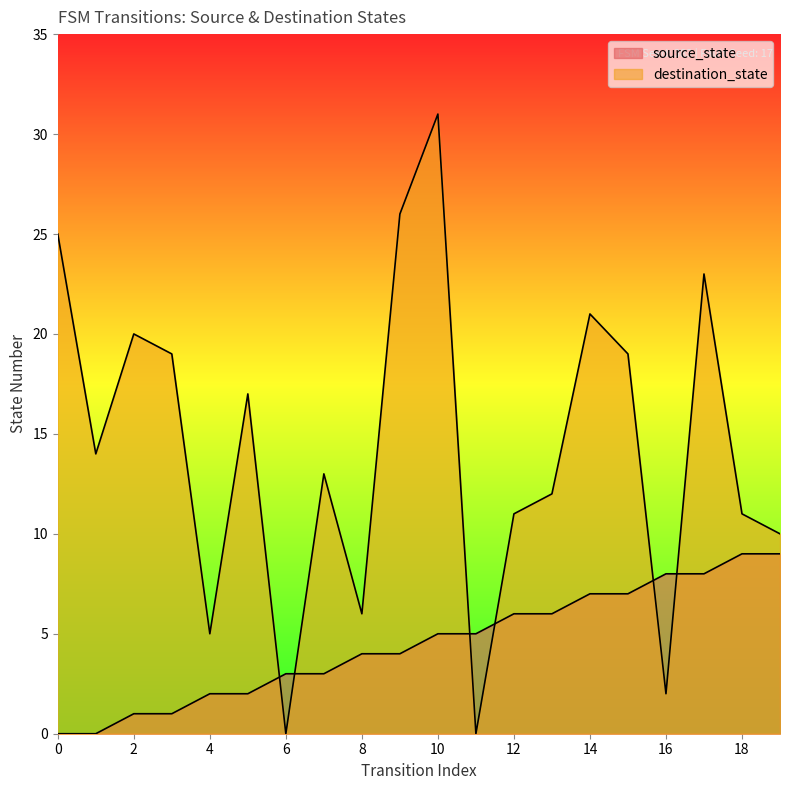

What is the difference between the second highest and minimum values in the destination_state series?

26